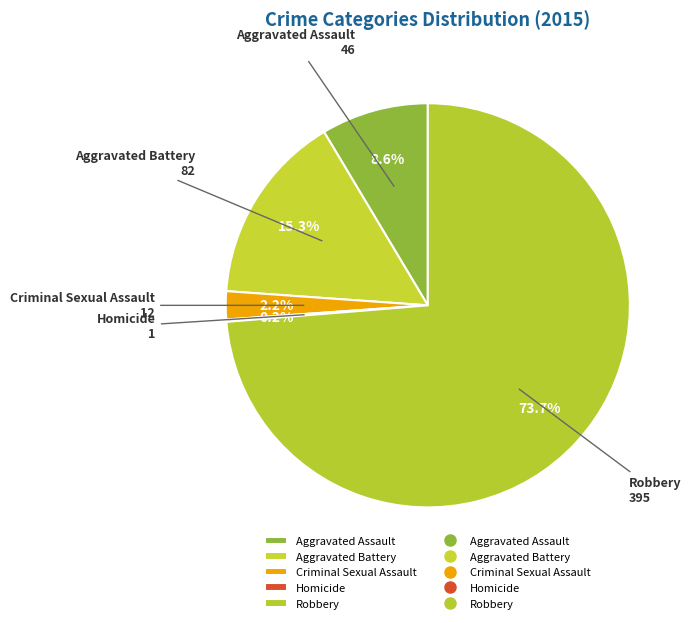

How much of the chart is everything except Aggravated Battery?

84.7%